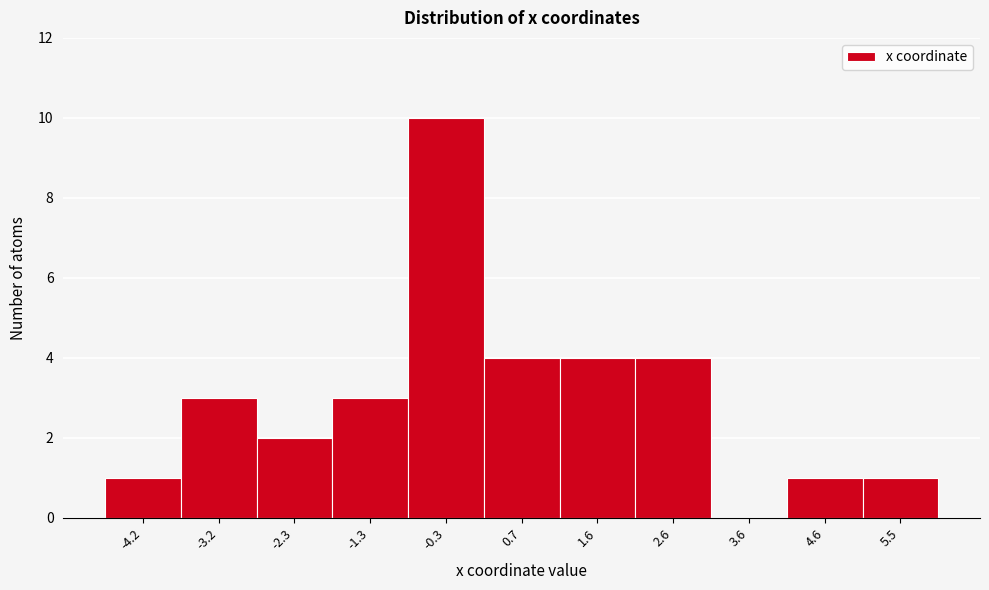

Reading left to right, list every bar in this chart as the range it spans on the x-axis followed by its height. Neither the bar edges nor the heights are printed on the chart, so give them approximately, as read against the axes.

-4.7 to -3.7: 1
-3.7 to -2.7: 3
-2.7 to -1.8: 2
-1.8 to -0.8: 3
-0.8 to 0.2: 10
0.2 to 1.2: 4
1.2 to 2.1: 4
2.1 to 3.1: 4
3.1 to 4.1: 0
4.1 to 5.0: 1
5.0 to 6.0: 1